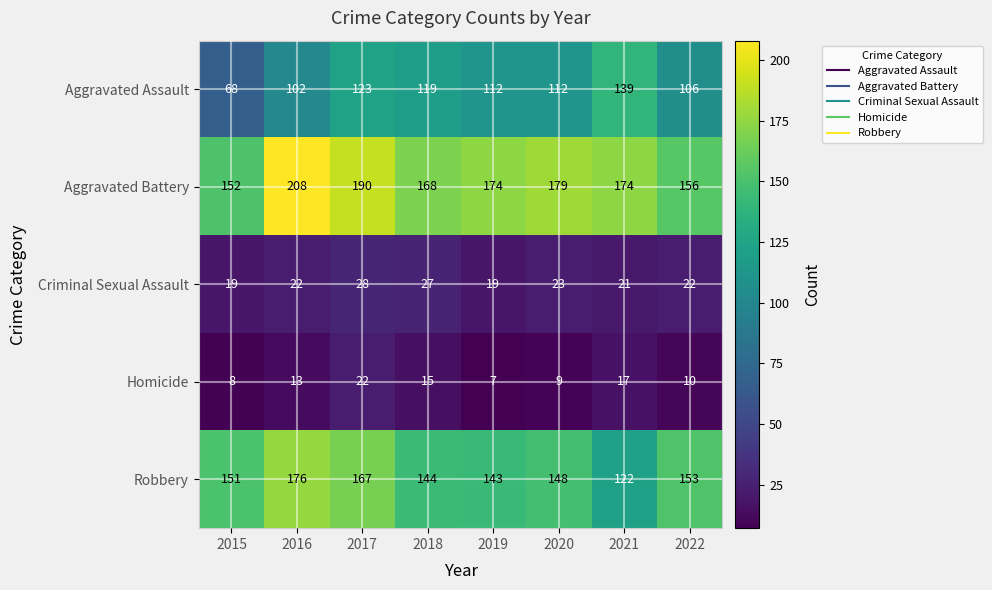

List the series in order of their peak value, highest first.

Aggravated Battery, Robbery, Aggravated Assault, Criminal Sexual Assault, Homicide